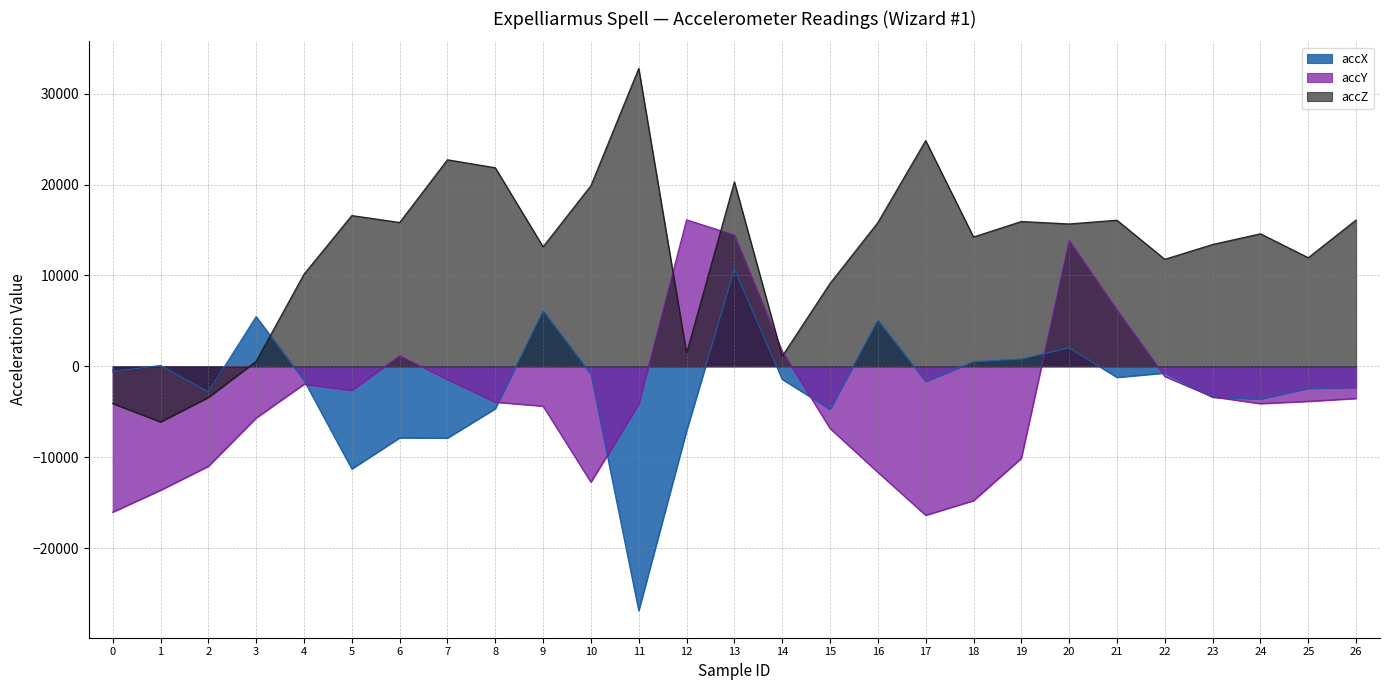

What is the difference between the accY values at 17 and 23?

13028